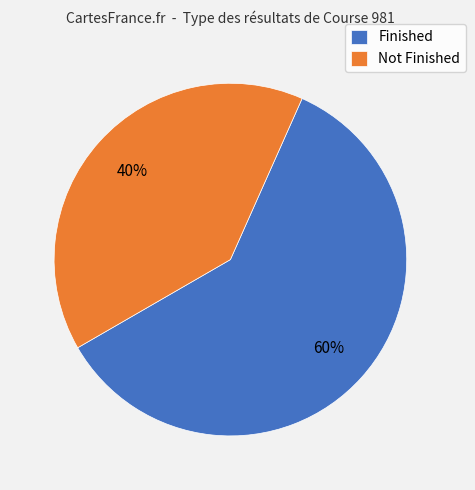

Is it true that Not Finished is 40% of the pie?

True